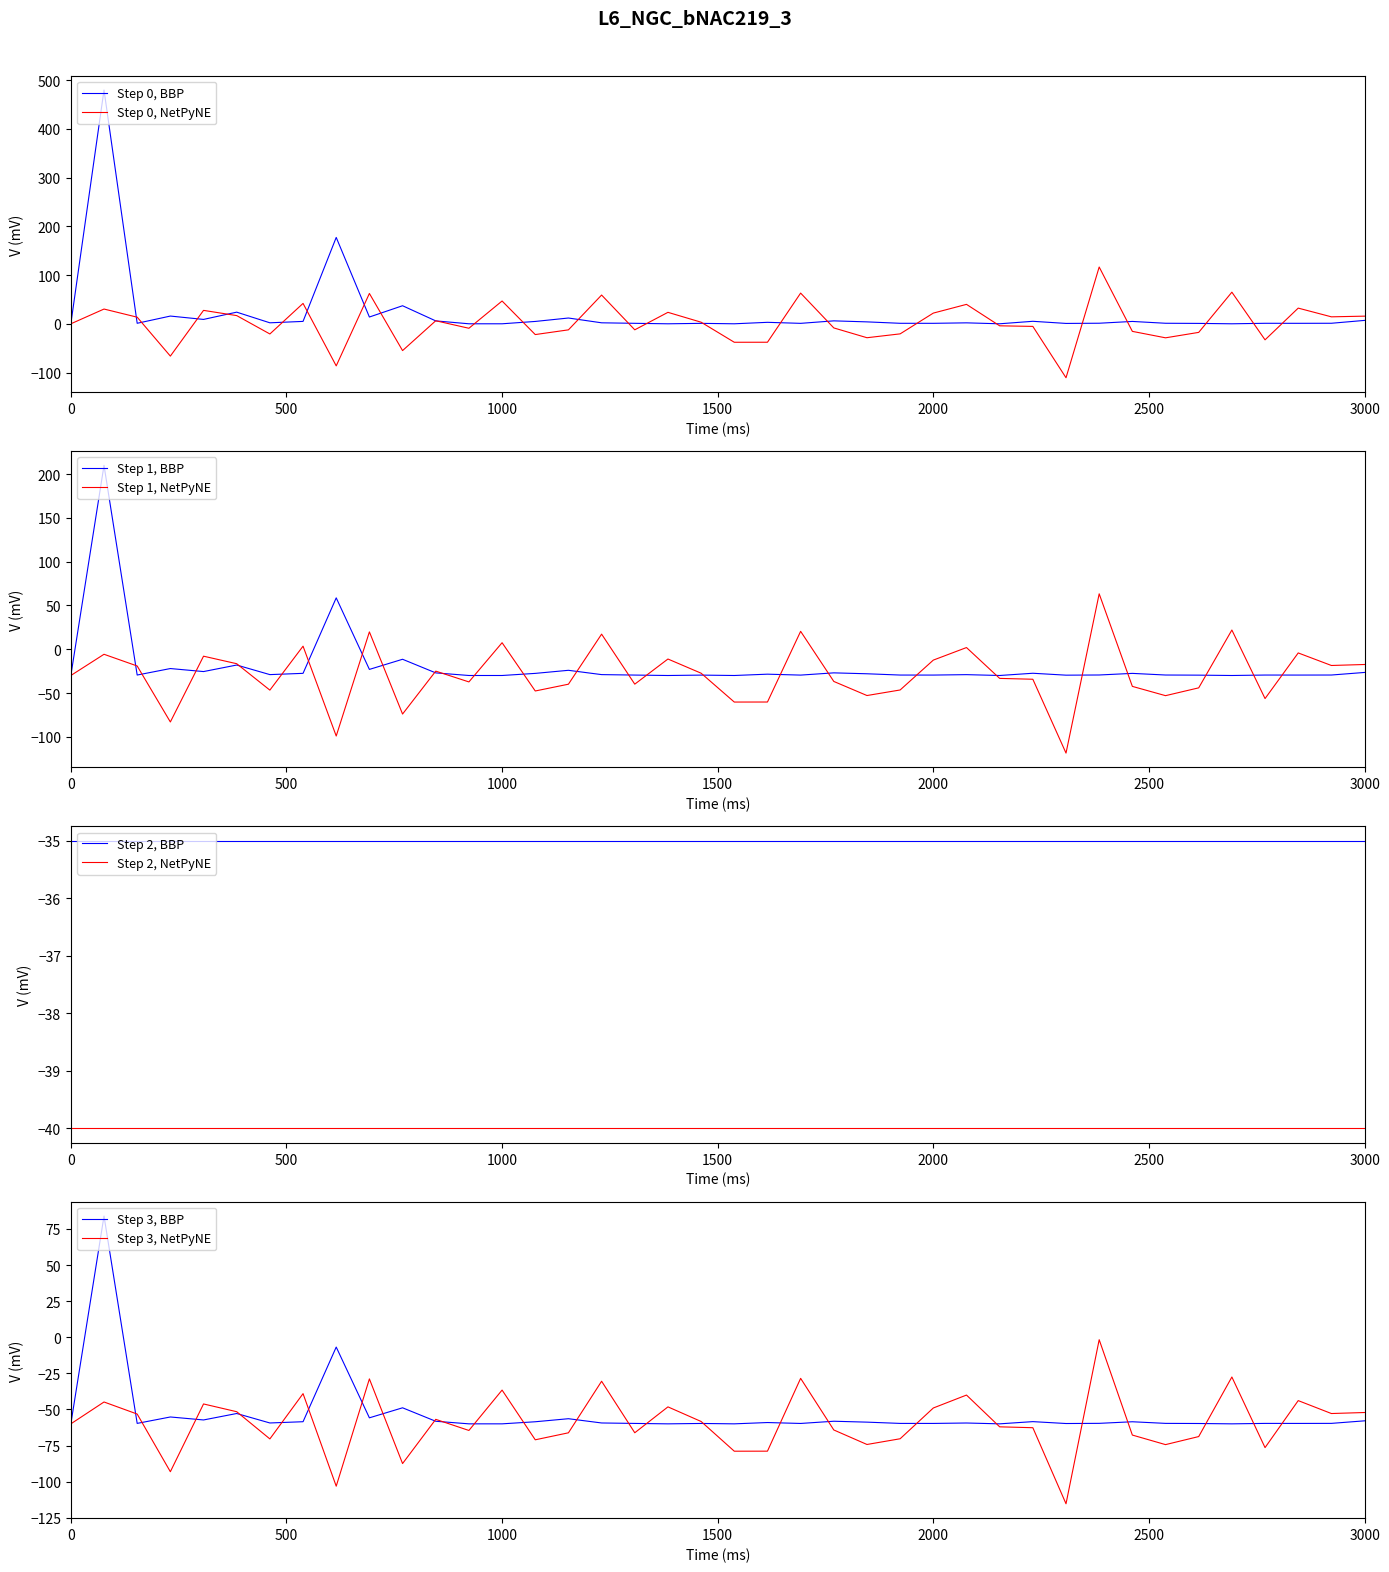

What is the maximum value for Step 0, NetPyNE?

116.6